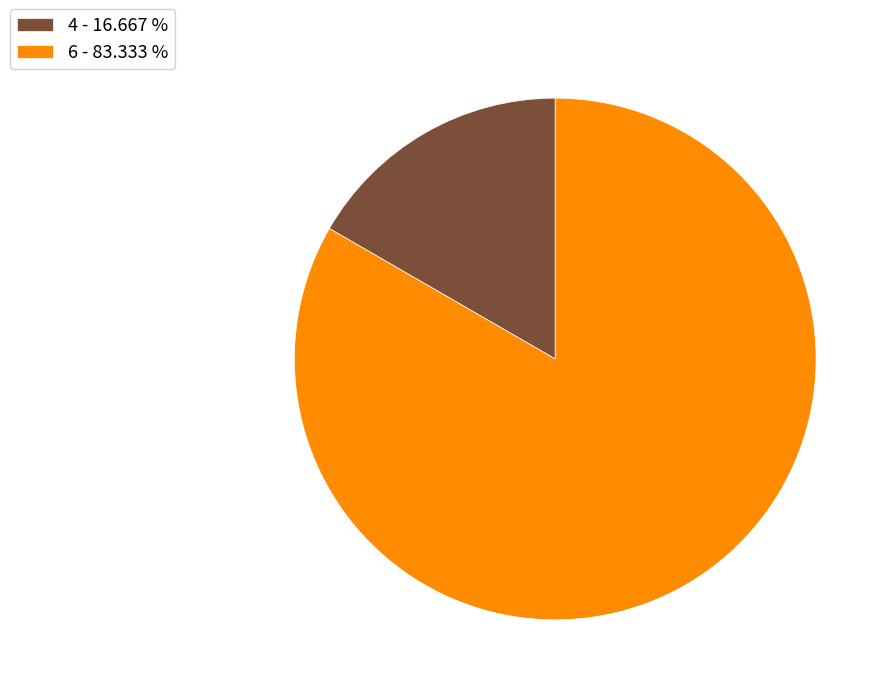

Which slice represents more than half of the pie?

6